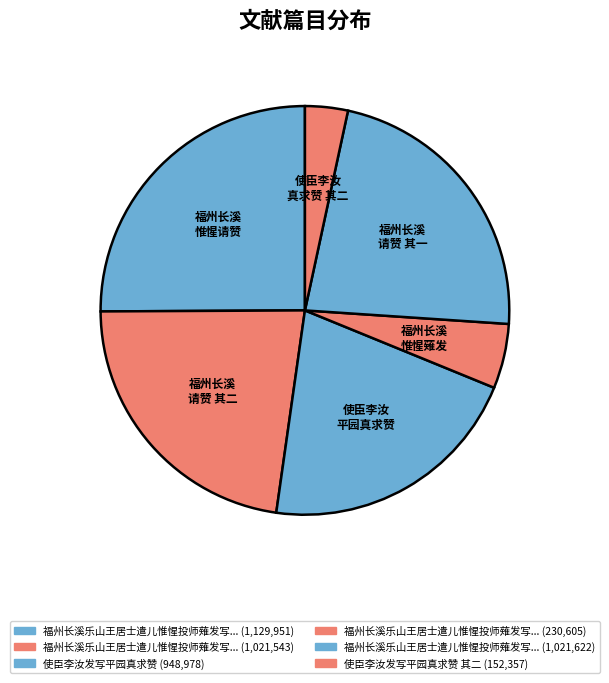

Count the number of slices in the pie.

6